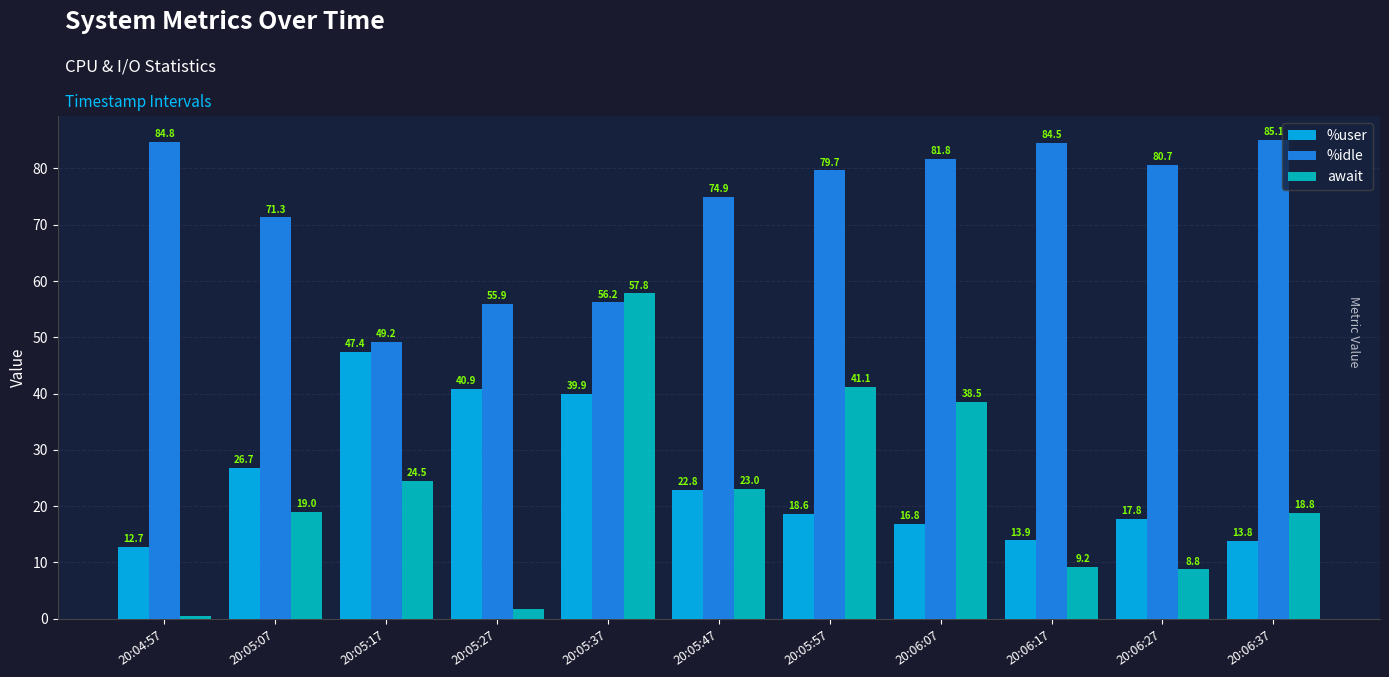

At 20:06:37, list the series in order from largest to smallest.

%idle, await, %user